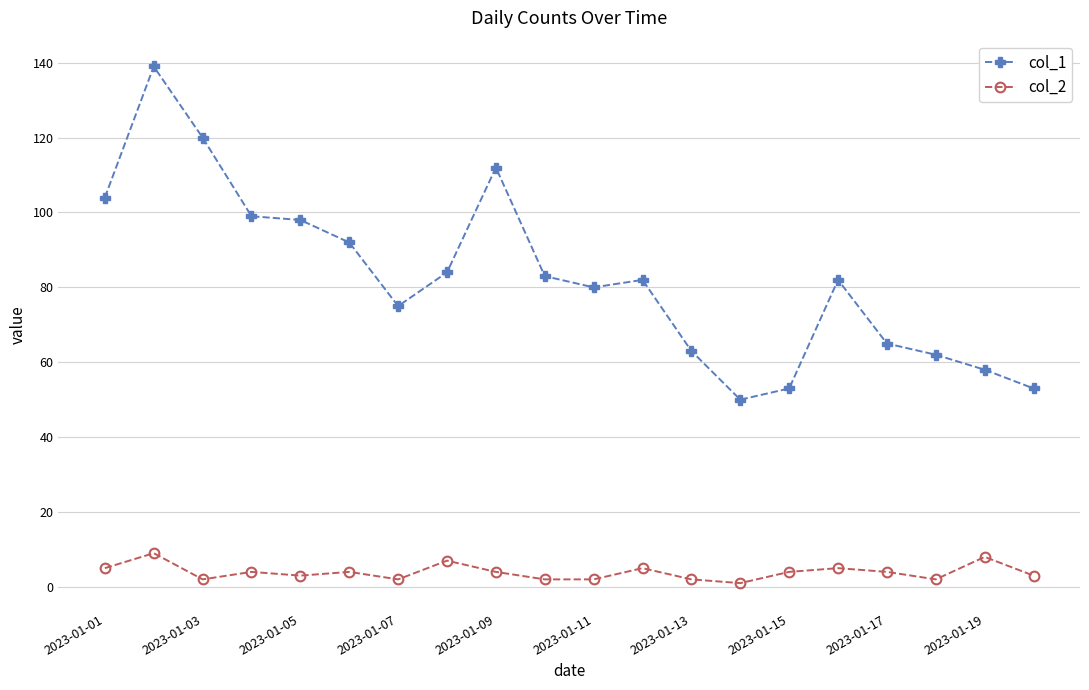

At how many categories does at least one series exceed 96?

6